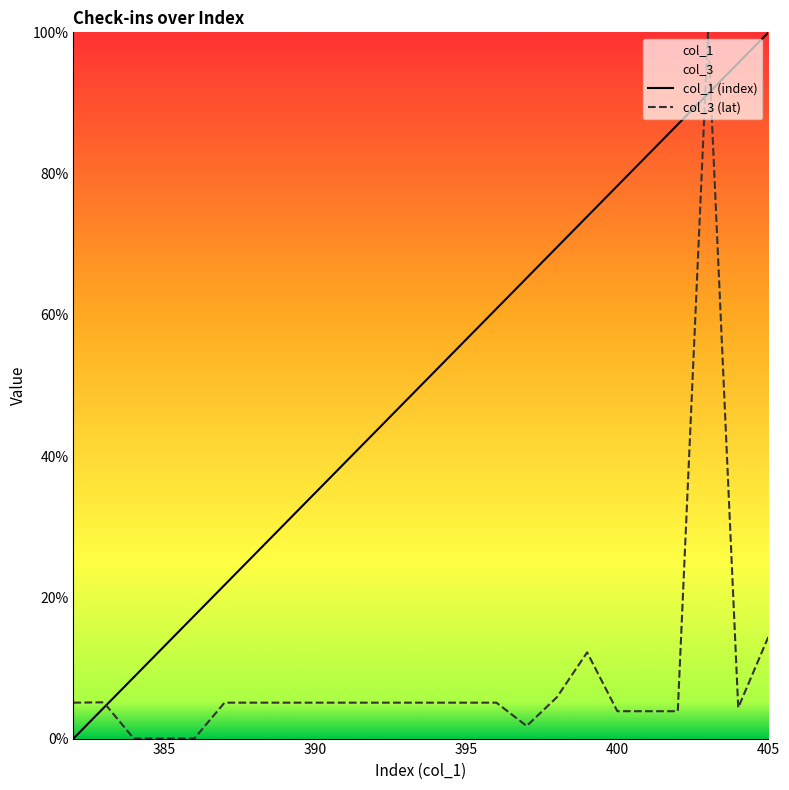

True or false: col_3 has a value of 3.9 at 402.

True